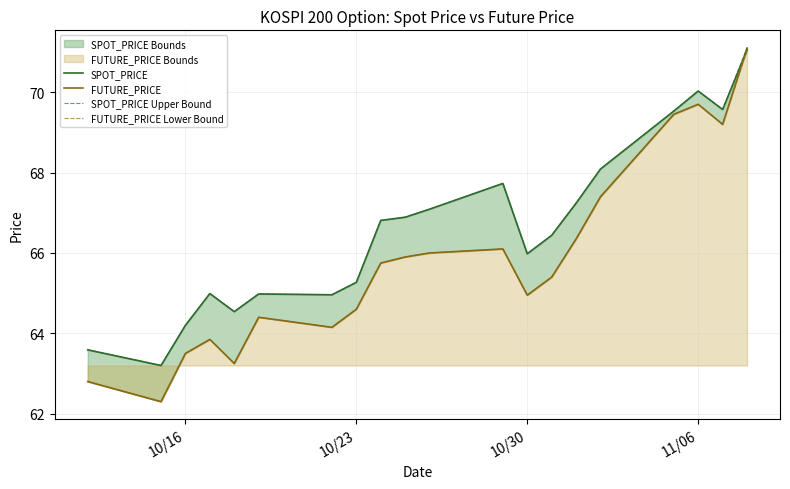

Rank the series by their maximum value, from highest to lowest.

FUTURE_PRICE, SPOT_PRICE Upper Bound, SPOT_PRICE, FUTURE_PRICE Lower Bound